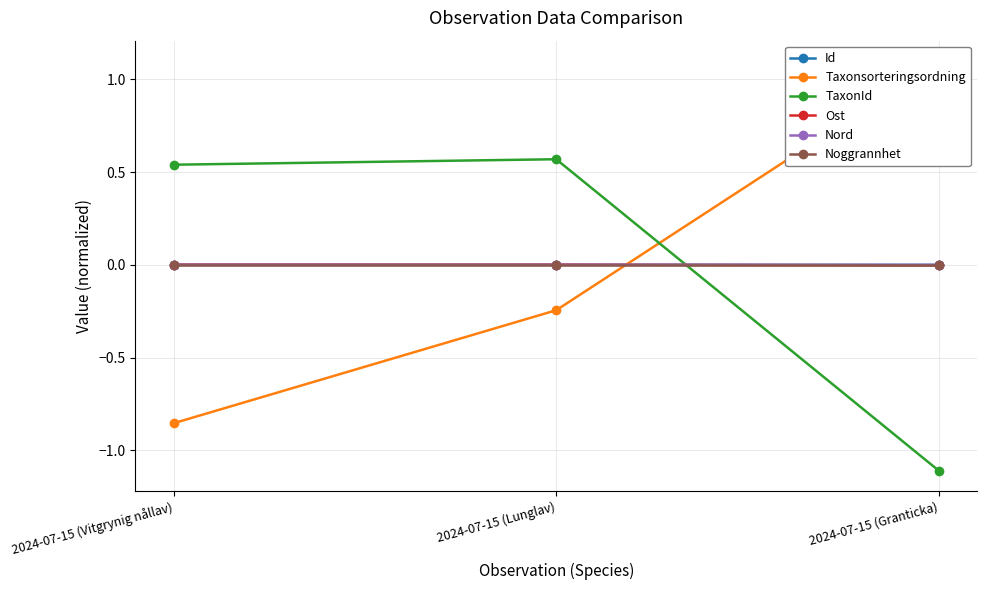

How many lines are shown in the chart?

6